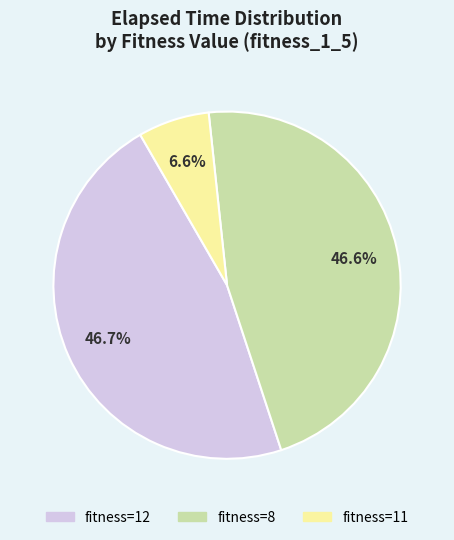

How many segments does this pie chart have?

3